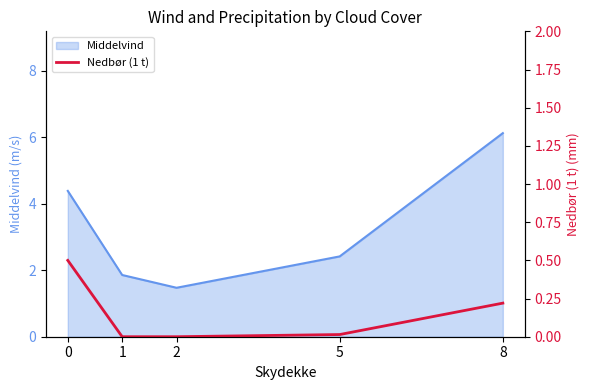

What is the minimum value for Middelvind?

1.5